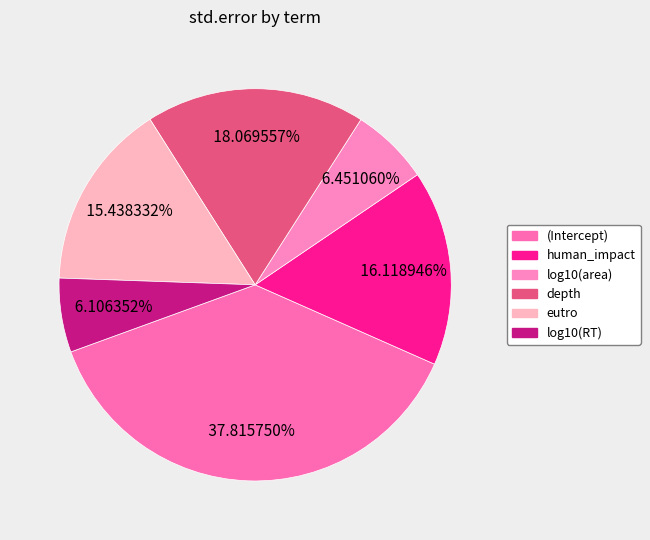

What percentage do human_impact and eutro together represent?

31.6%